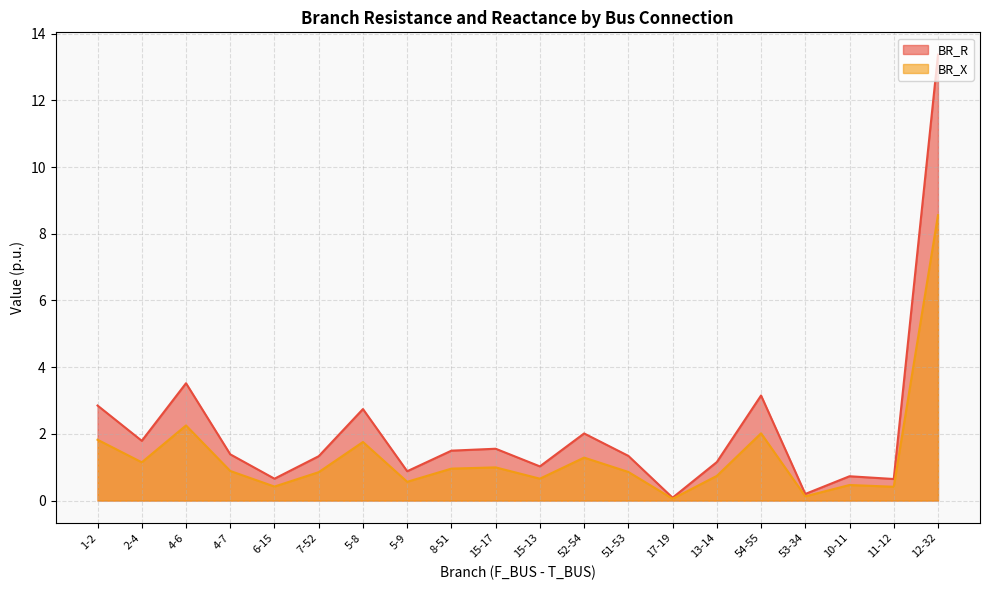

Reading left to right, list all the values displayed in this chart.

BR_R: 2.8	1.8	3.5	1.4	0.7	1.3	2.7	0.9	1.5	1.6	1.0	2.0	1.3	0.1	1.2	3.2	0.2	0.7	0.6	13.4
BR_X: 1.8	1.1	2.3	0.9	0.4	0.9	1.8	0.6	1.0	1.0	0.7	1.3	0.9	0.1	0.7	2.0	0.1	0.5	0.4	8.6